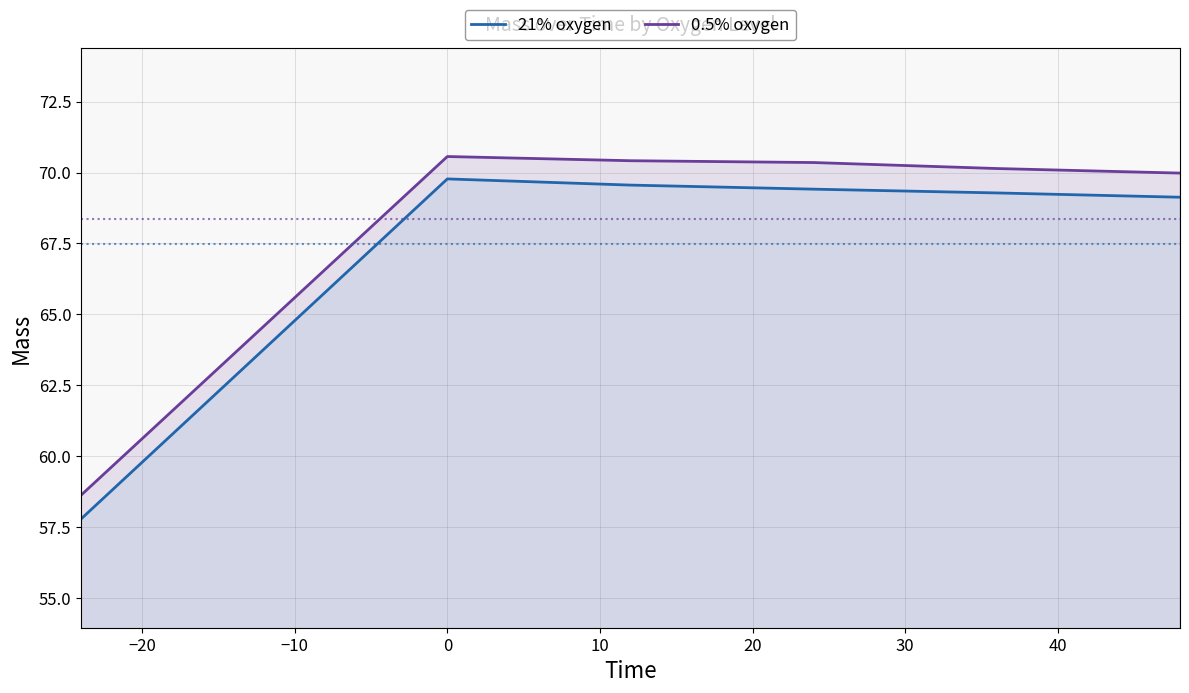

Which series has the largest total across all categories?

0.5% oxygen